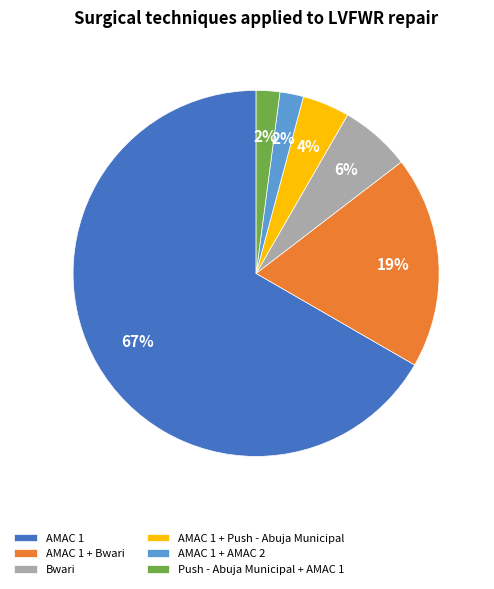

The Push - Abuja Municipal + AMAC 1 slice represents 15% of the pie. True or false?

False